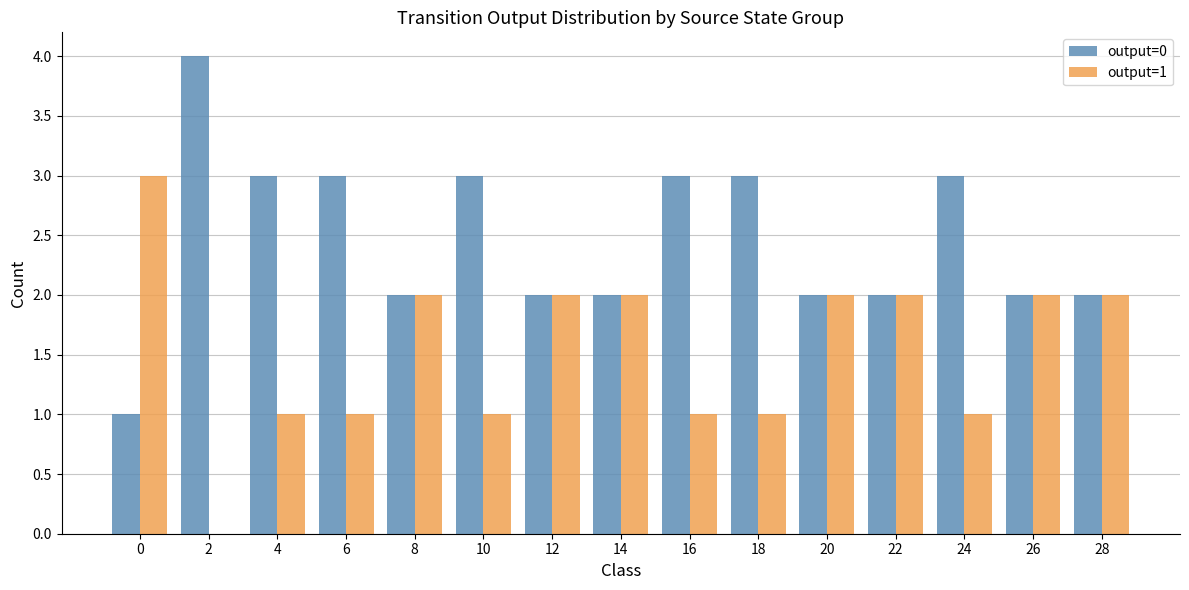

Is it true that output=0 equals 2 at 4?

False